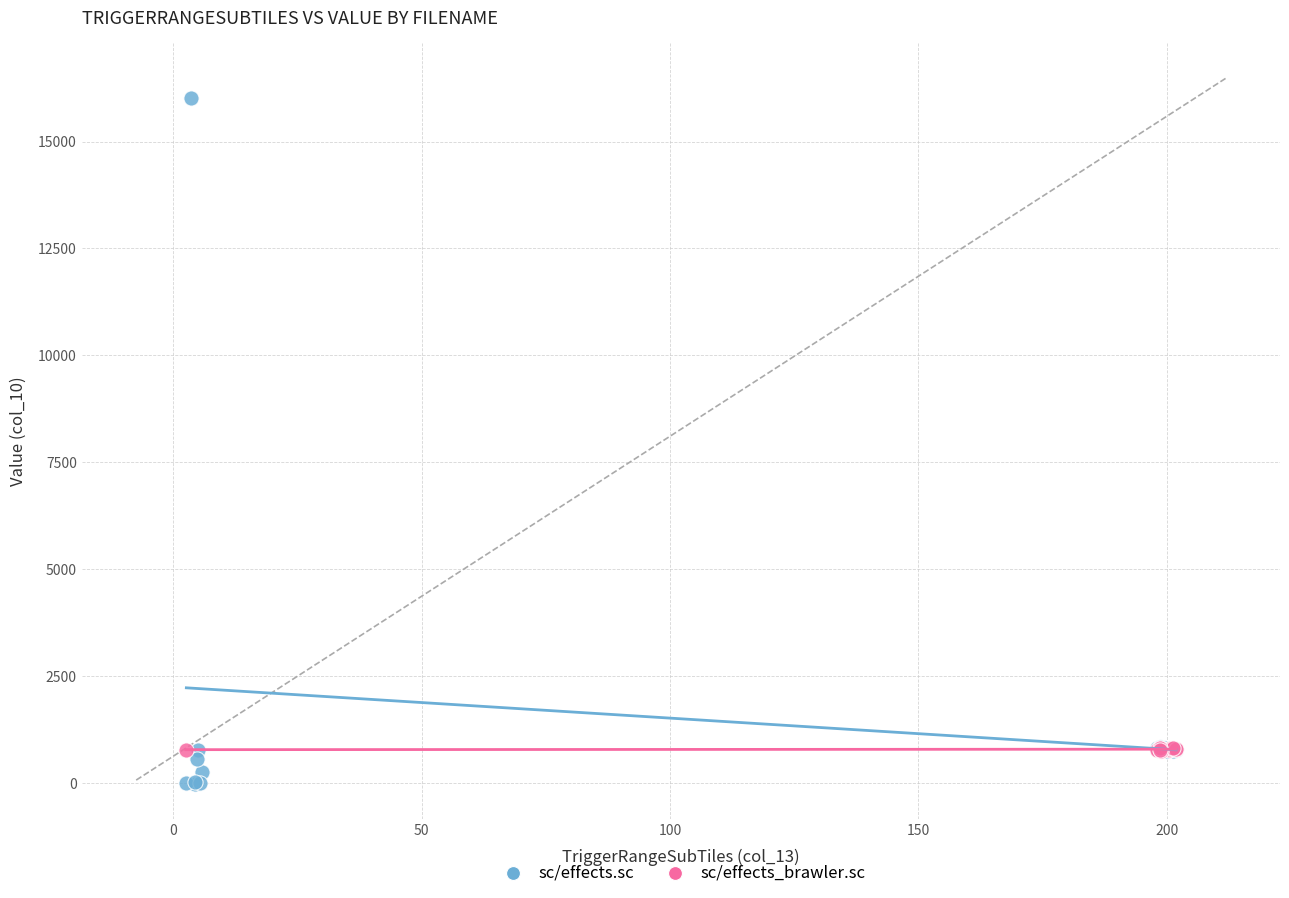

Which series contains the highest Y value?

sc/effects.sc